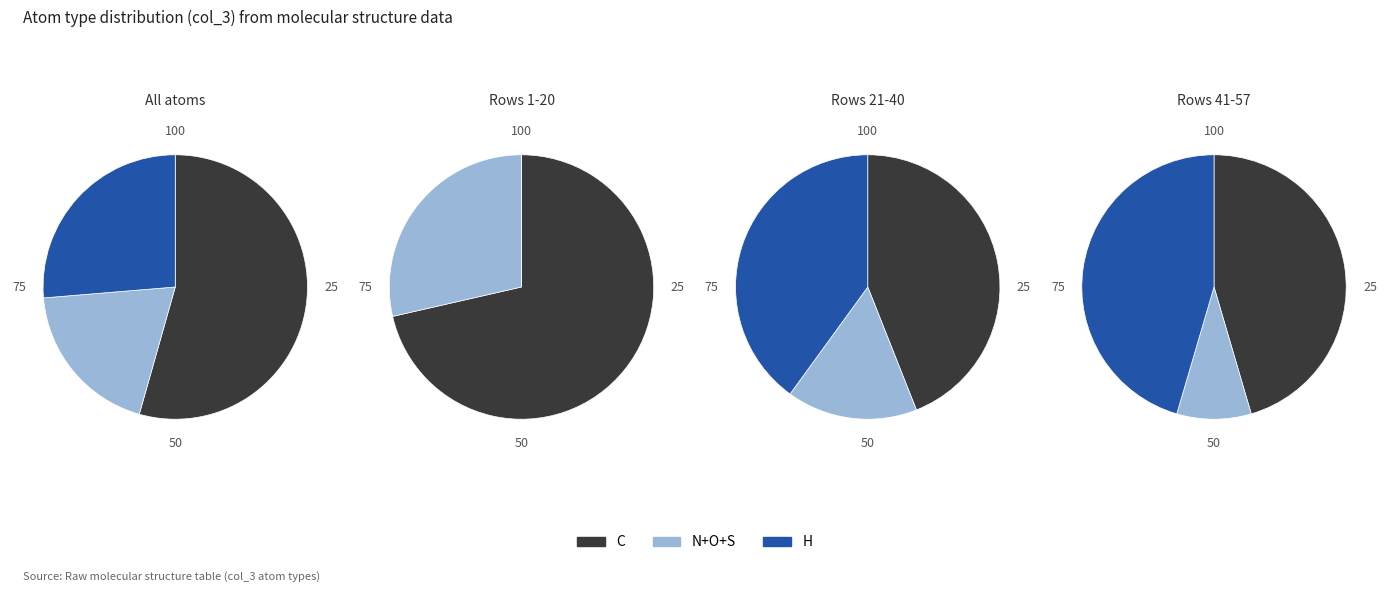

The S slice represents 2% of the pie. True or false?

True